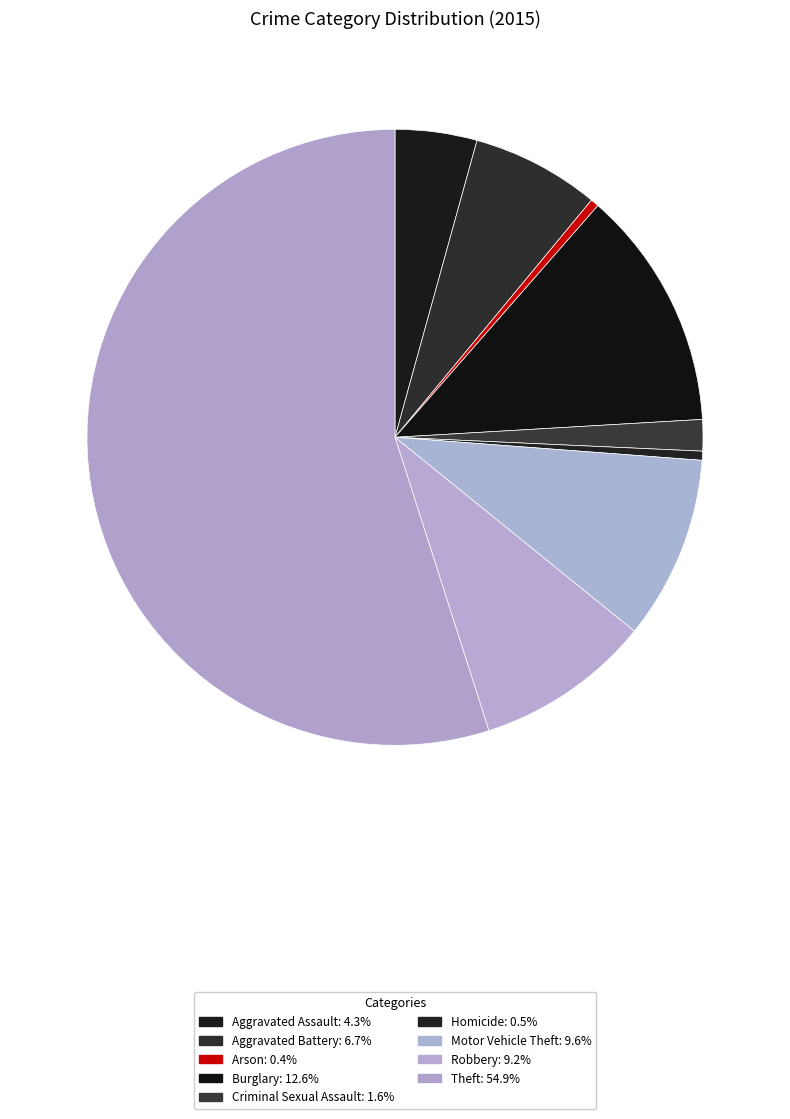

To the nearest percent, what portion does Criminal Sexual Assault represent?

2%